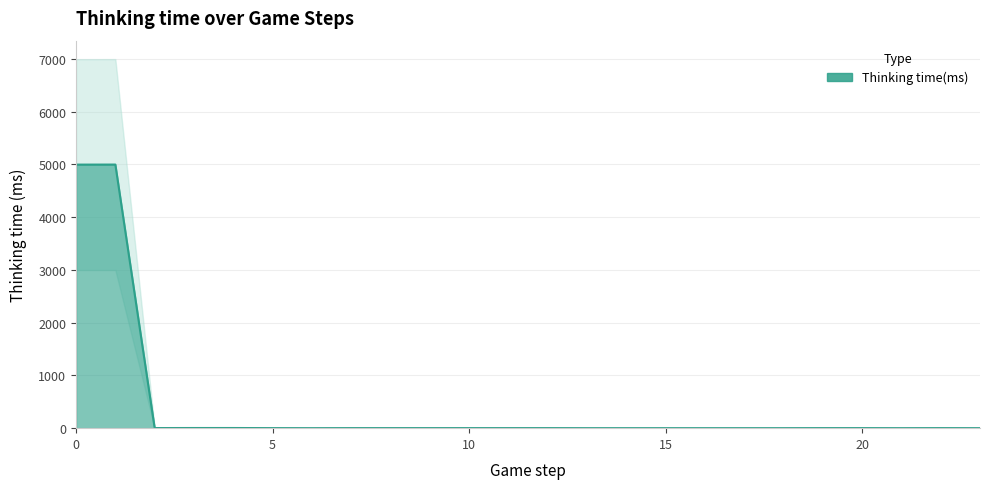

How many lines are shown in the chart?

1